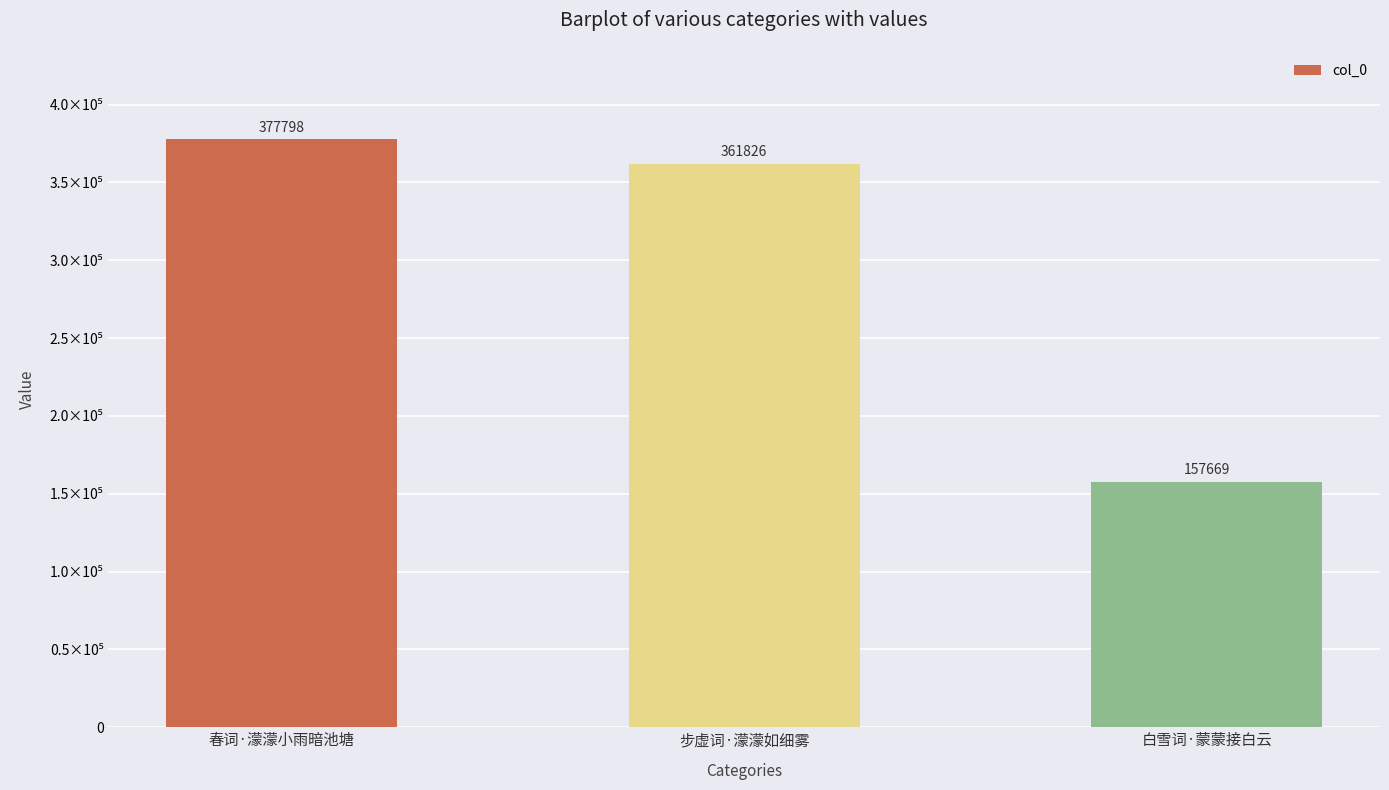

Reading right to left, transcribe all the data shown in this chart.

白雪词·蒙蒙接白云=157669	步虚词·濛濛如细雾=361826	春词·濛濛小雨暗池塘=377798